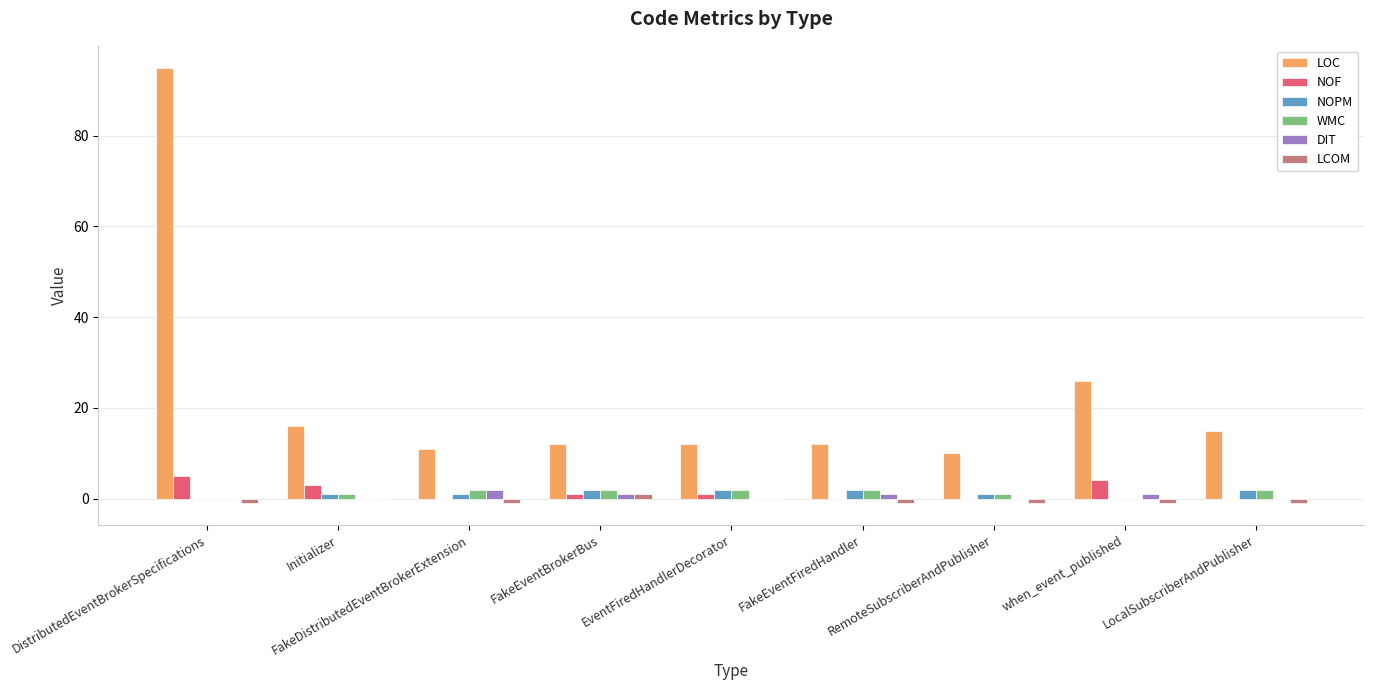

What is the maximum value shown in the chart?

95